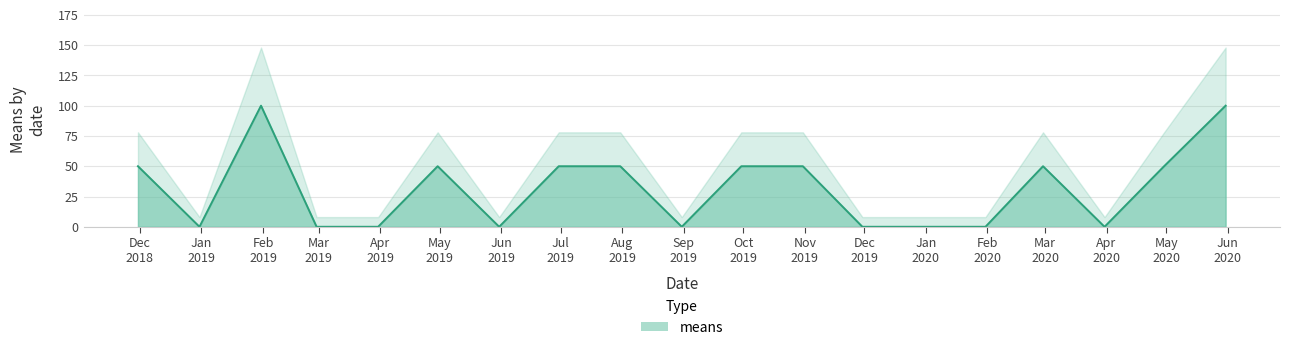

What is the sum of all values?

600